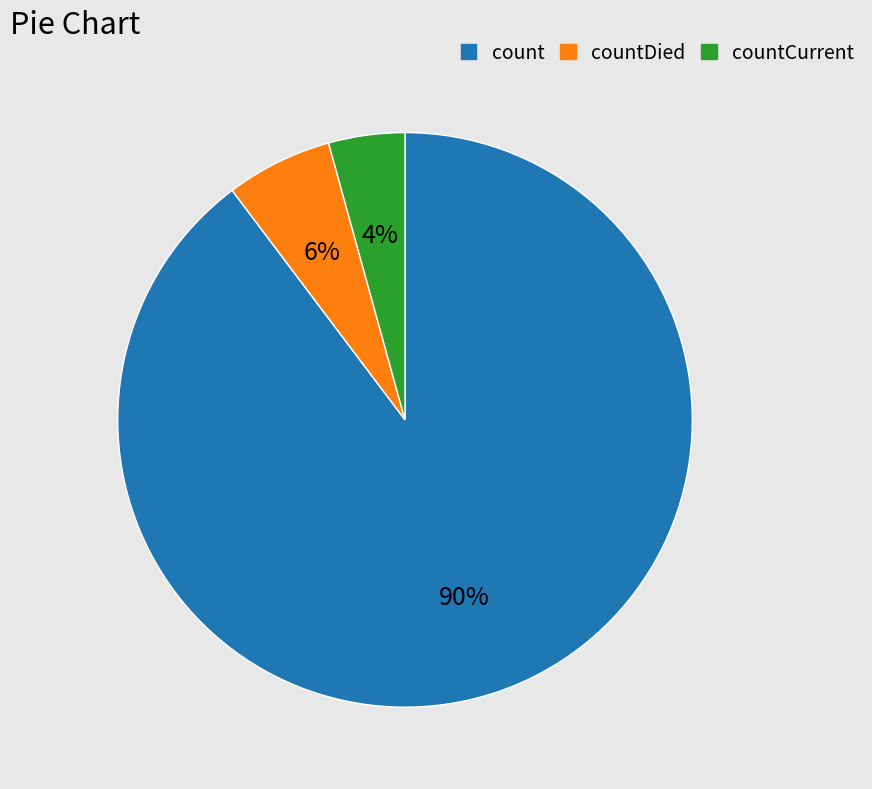

Which category has the biggest portion of the pie?

count